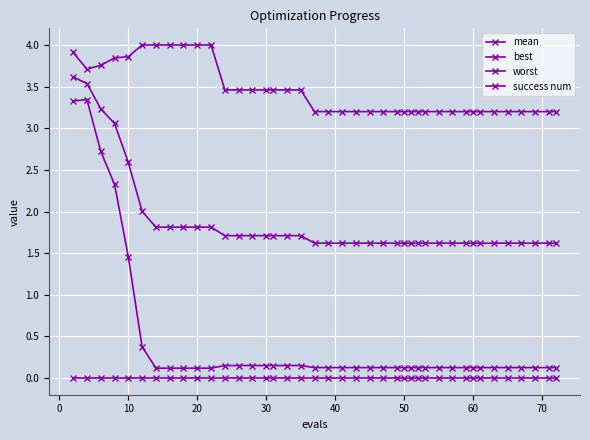

True or false: best and worst intersect in this chart.

False